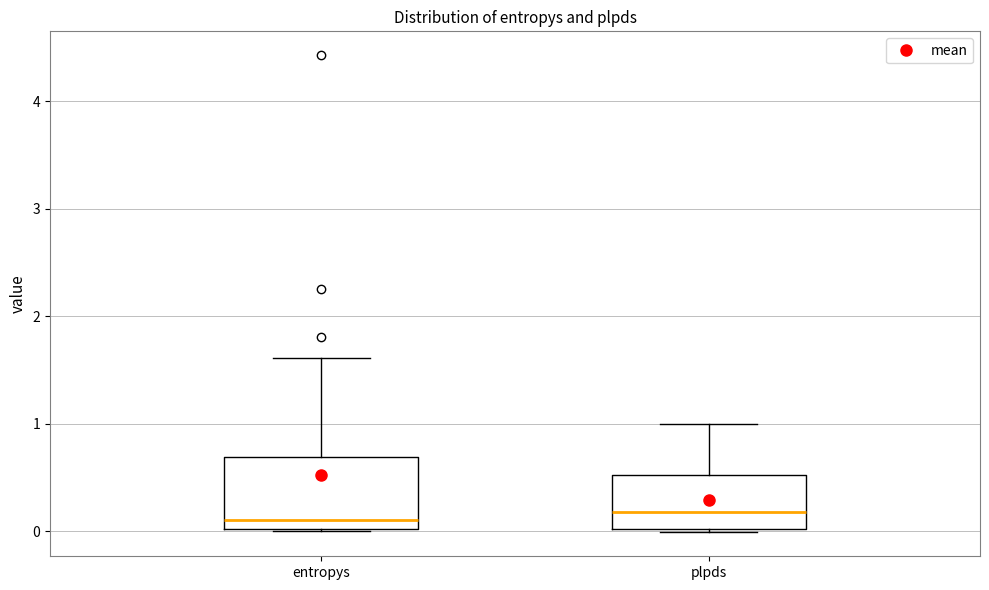

Reading left to right, transcribe this box plot: for each box, give where its median line is, the range the box spans, and where its two whiskers end, as read against the y-axis. The values are not printed on the chart, so give them approximately, as read against the axis.

entropys: median 0.1, box 0.0 to 0.7, whiskers 0.0 to 1.6
plpds: median 0.2, box 0.0 to 0.5, whiskers 0.0 to 1.0